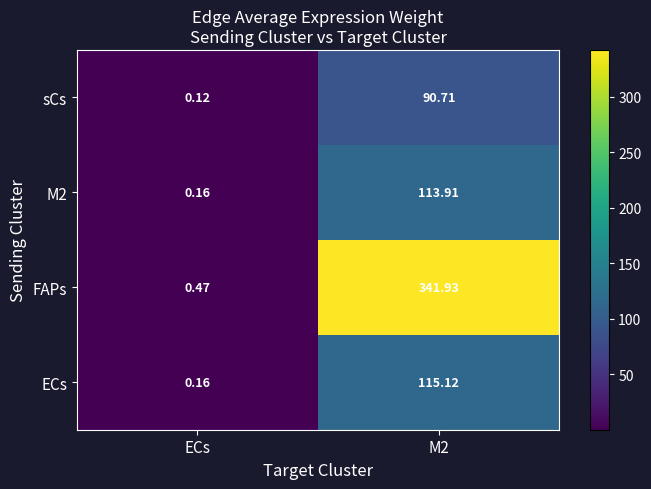

Which category has the lowest value in the ECs series?

ECs